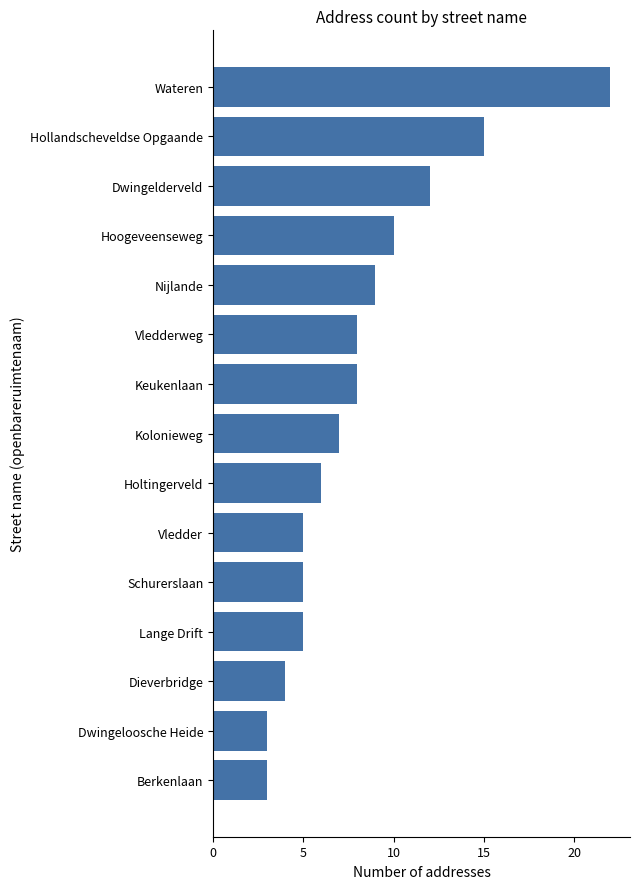

Reading top to bottom, extract all data points from this chart.

Wateren=22	Hollandscheveldse Opgaande=15	Dwingelderveld=12	Hoogeveenseweg=10	Nijlande=9	Vledderweg=8	Keukenlaan=8	Kolonieweg=7	Holtingerveld=6	Vledder=5	Schurerslaan=5	Lange Drift=5	Dieverbridge=4	Dwingeloosche Heide=3	Berkenlaan=3